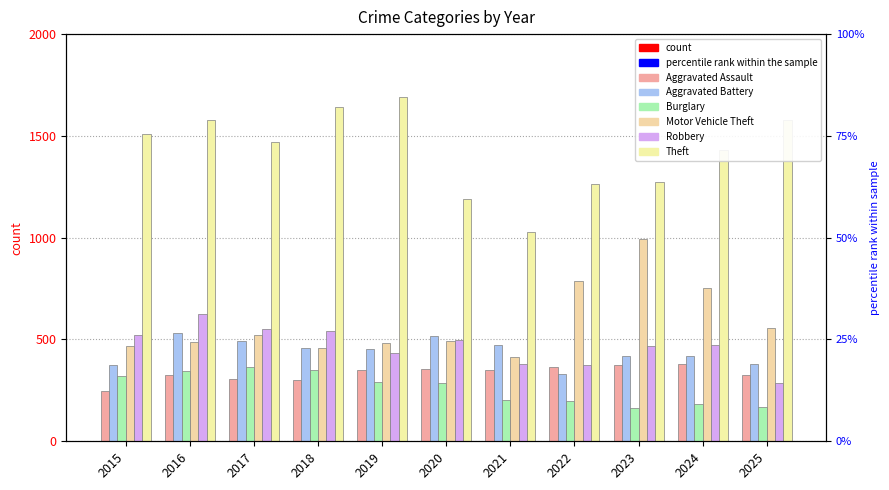

What is the difference between the maximum and minimum values in the Theft series?

662